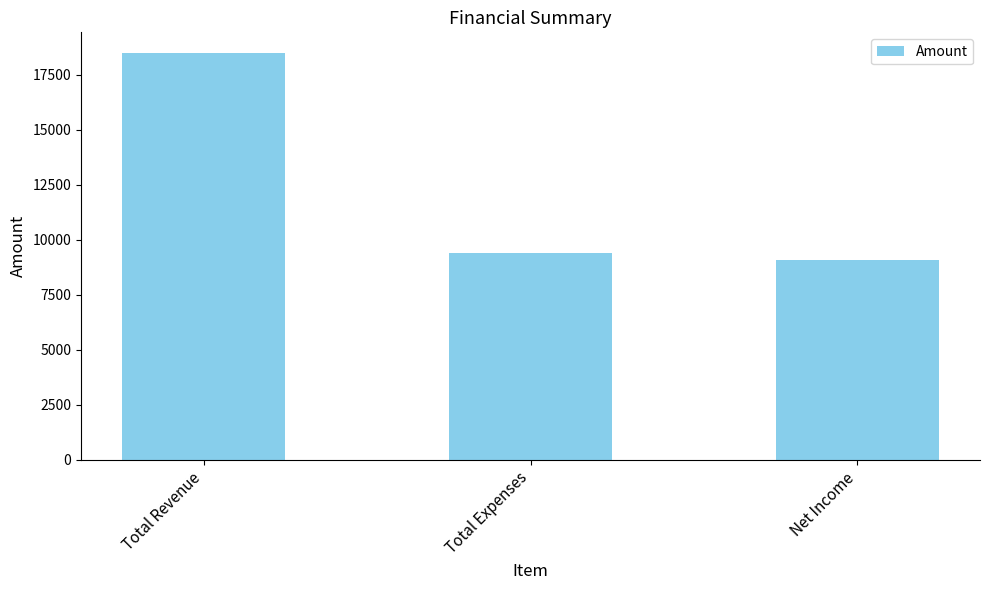

What is the sum of all values?

37000